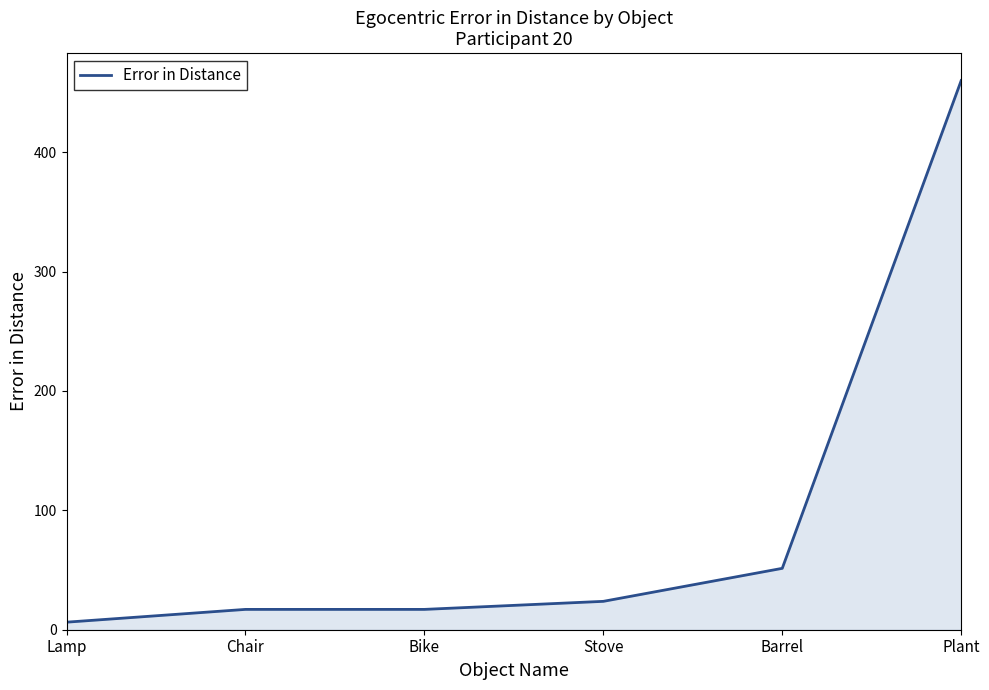

The chart shows a value of 73.3 at Barrel. True or false?

False